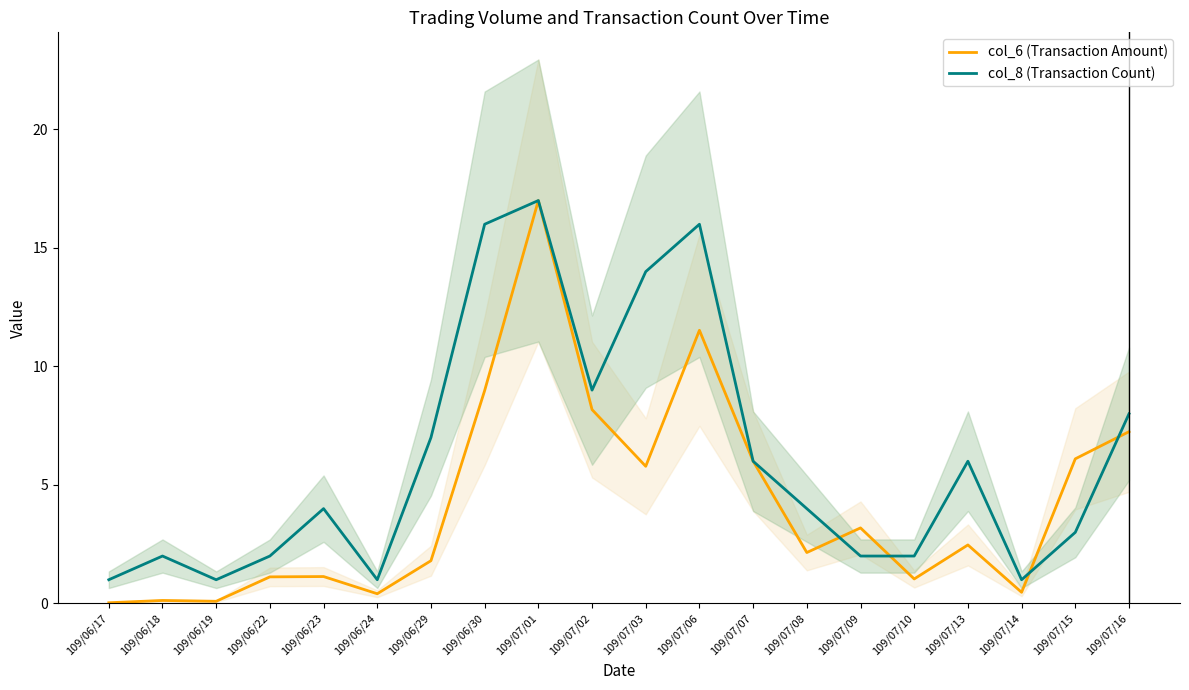

At which category does col_8 (Transaction Count) reach its first local valley?

109/06/19